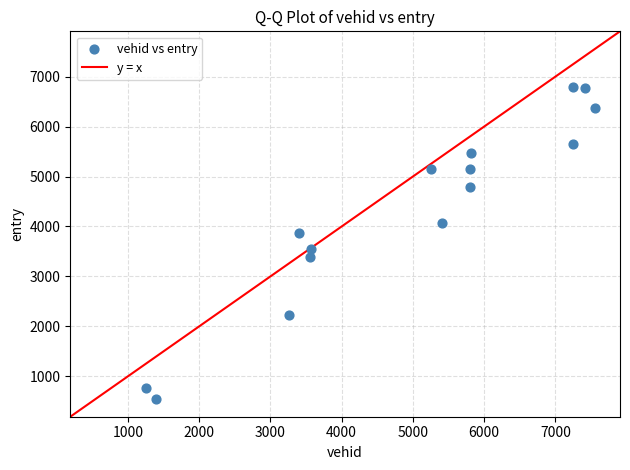

What Y value in the scatter plot is closest to 3665?

3552.6